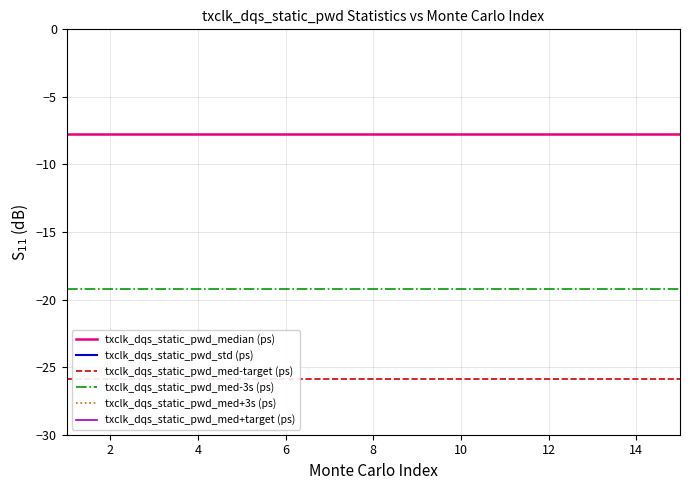

Between 3 and 12, which series saw the biggest shift?

txclk_dqs_static_pwd_median (ps)